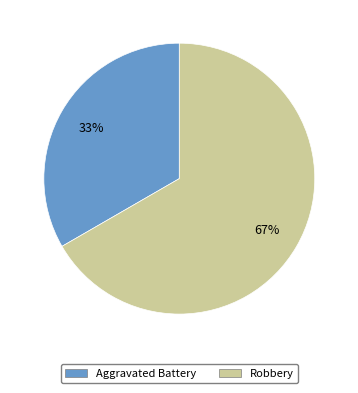

To the nearest percent, what is the average slice percentage?

50%